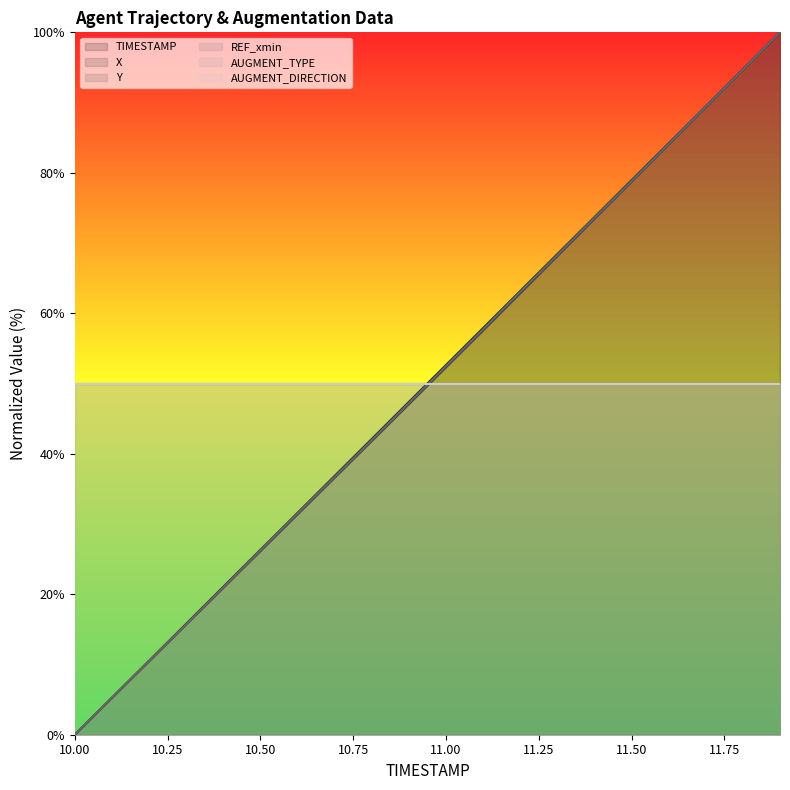

How many data points in TIMESTAMP are above 52?

10